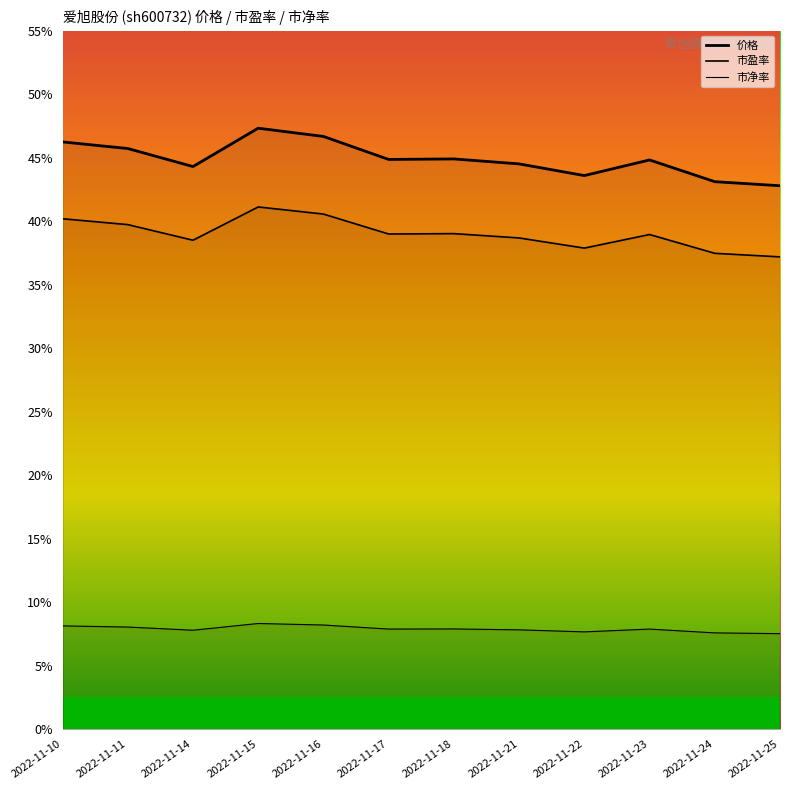

What is the minimum value for 市净率?

7.5